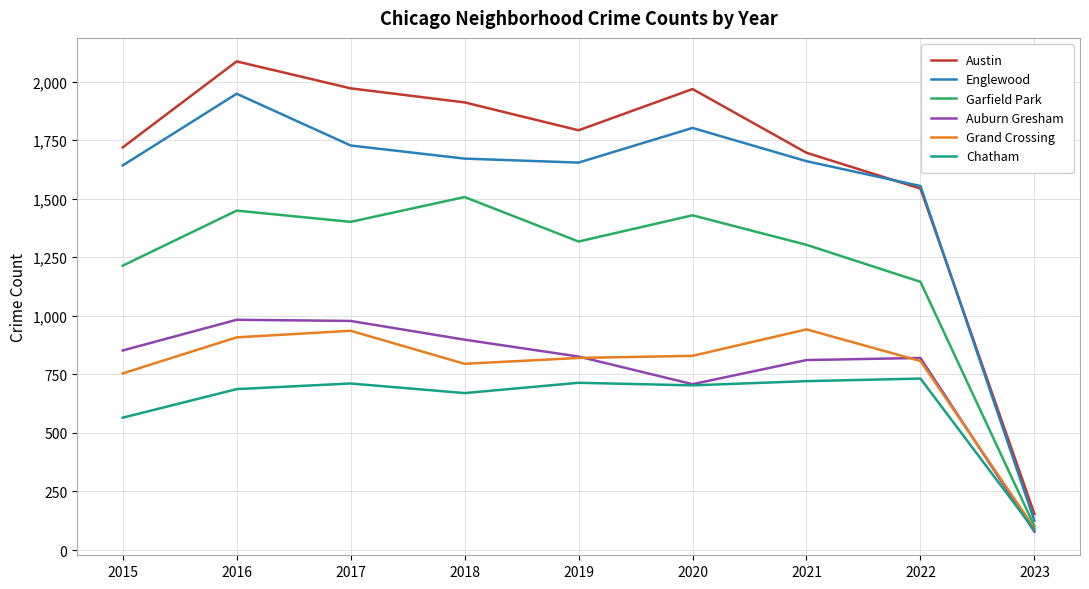

What is the difference between the maximum and minimum values in the Englewood series?

1823